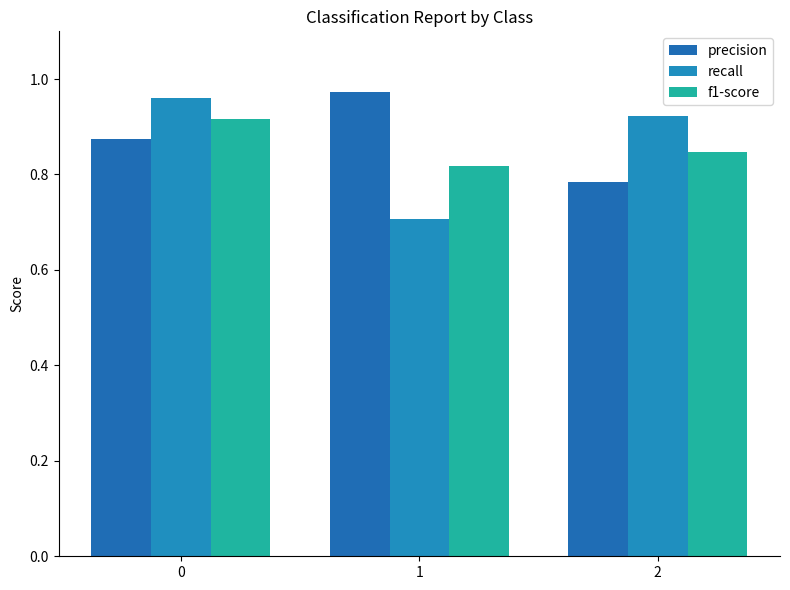

Count the number of data series in this chart.

3